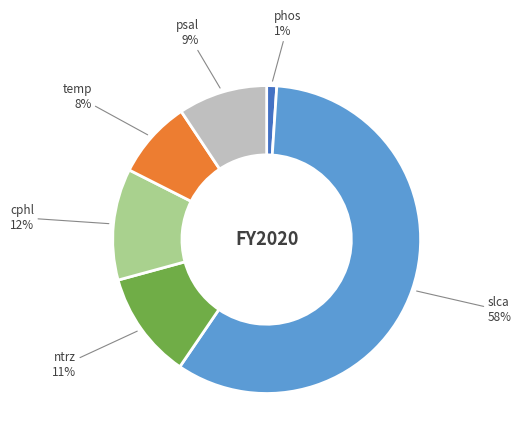

To the nearest percent, what percentage of the pie is phos?

1%